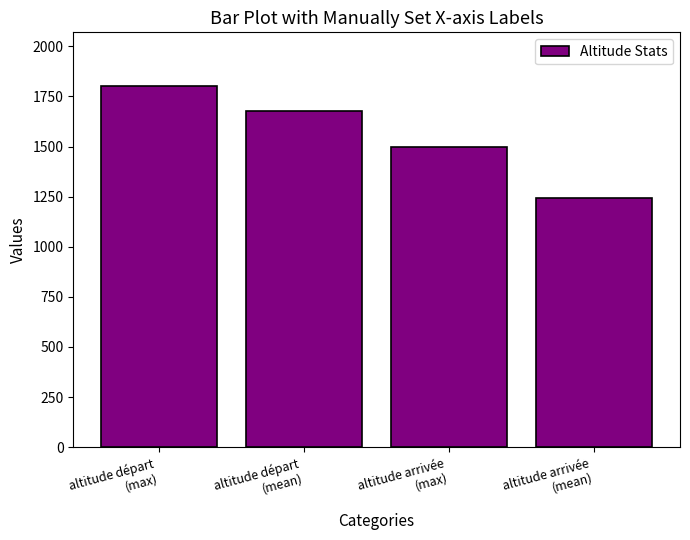

List the labels in order of value, smallest first.

altitude arrivée
(mean), altitude arrivée
(max), altitude départ
(mean), altitude départ
(max)